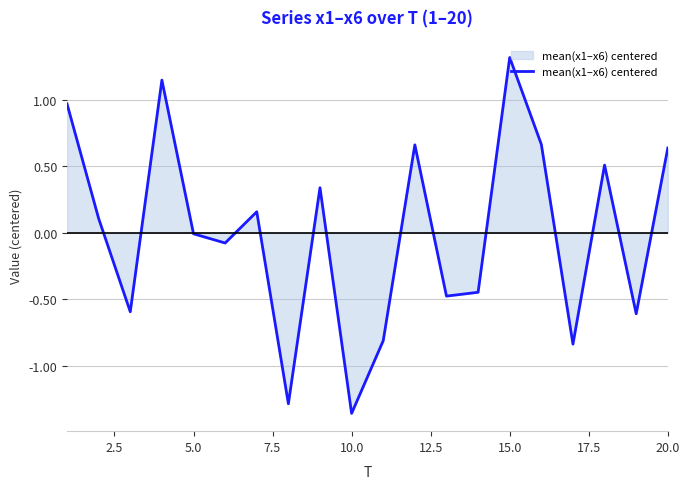

What is the maximum value shown in the chart?

1.3